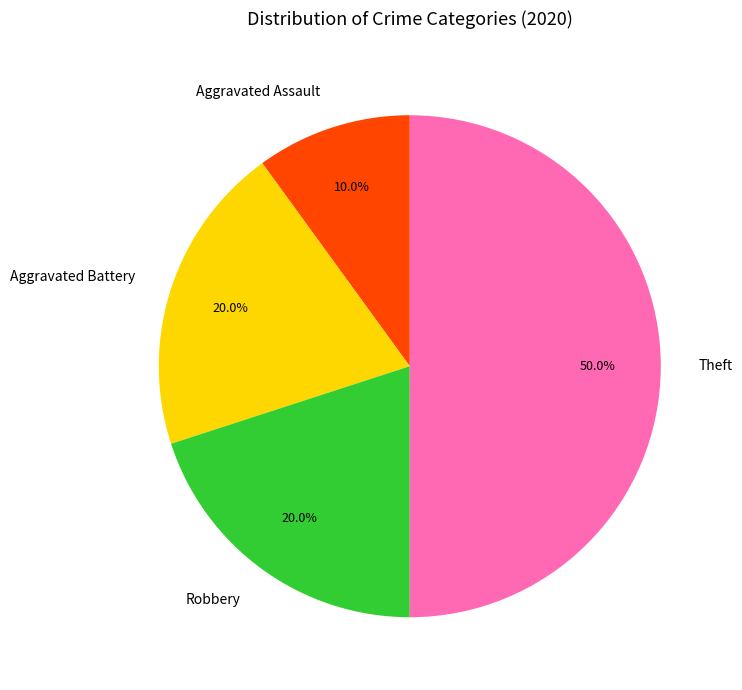

Is Aggravated Assault the majority of the pie?

No